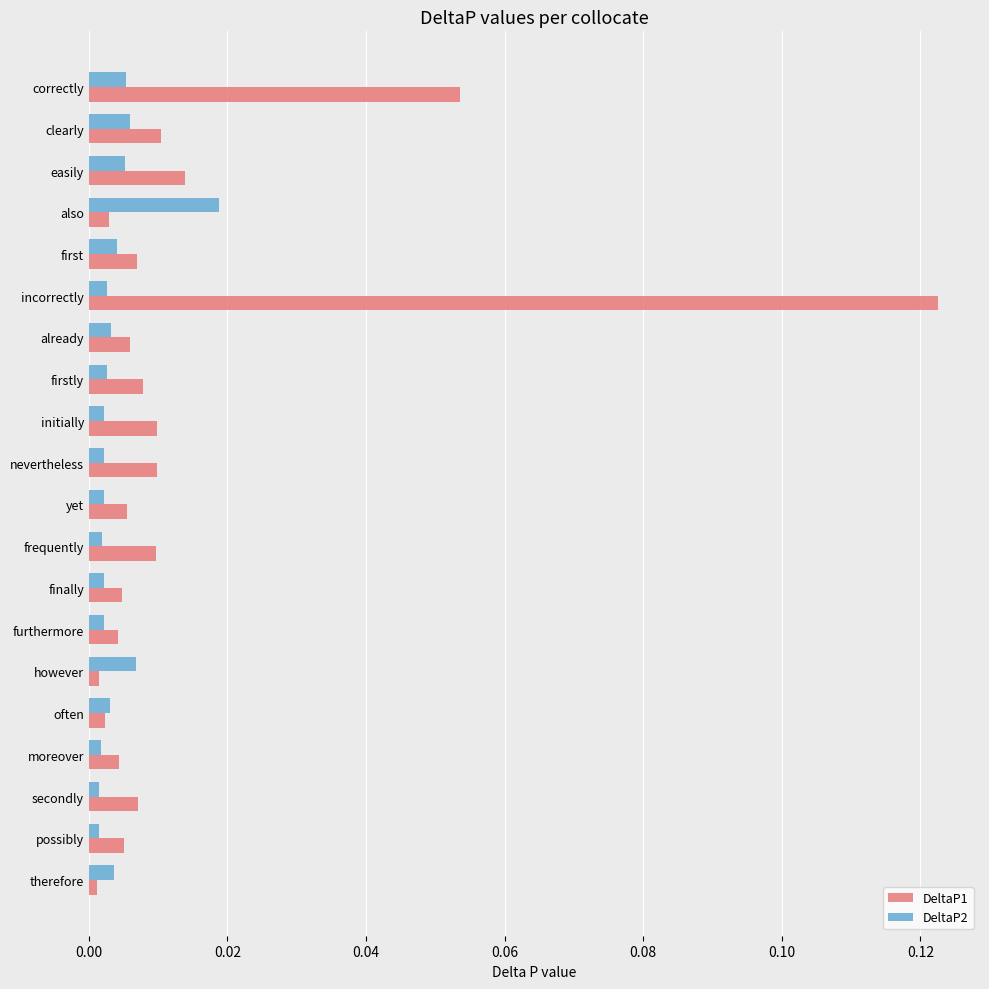

List the series in order of their peak value, highest first.

DeltaP1, DeltaP2